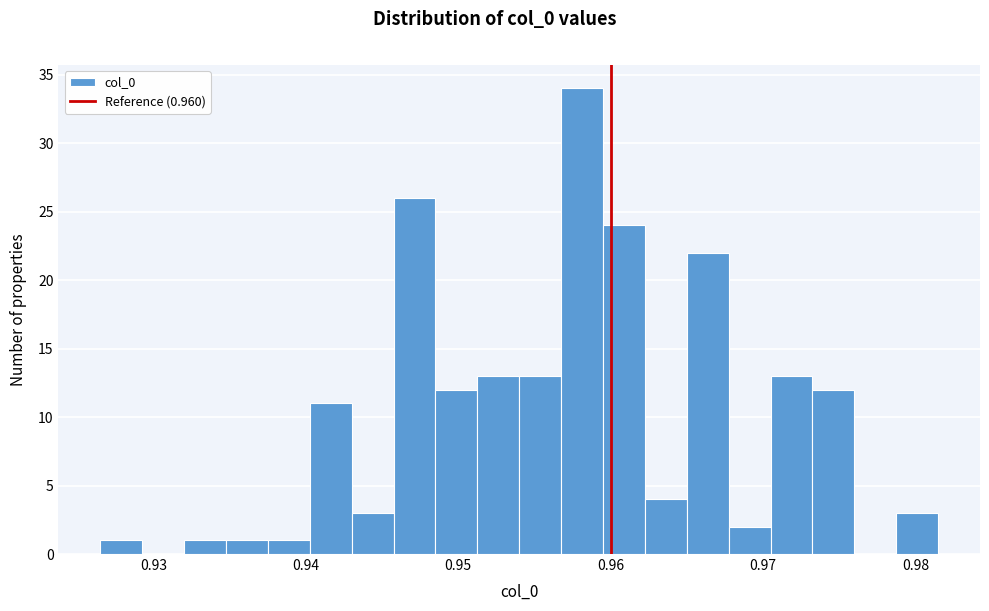

Read against the x-axis, roughly where is the centre of the tallest bar?

0.958